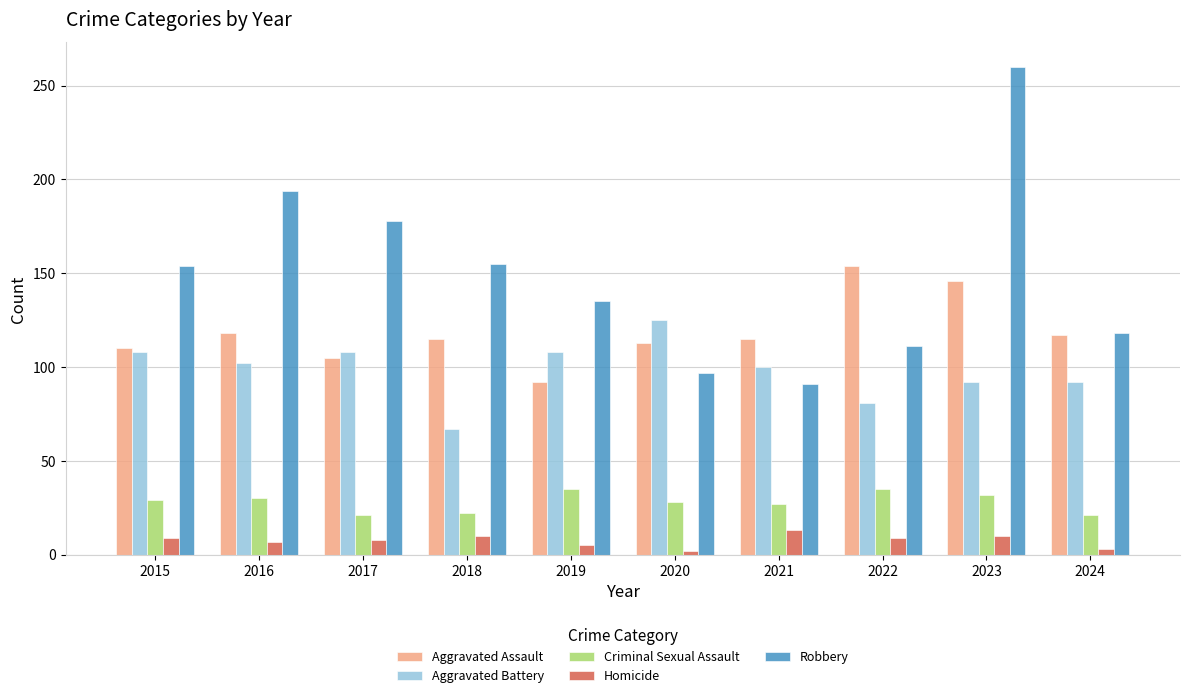

The value of Robbery at 2015 is 43. True or false?

False